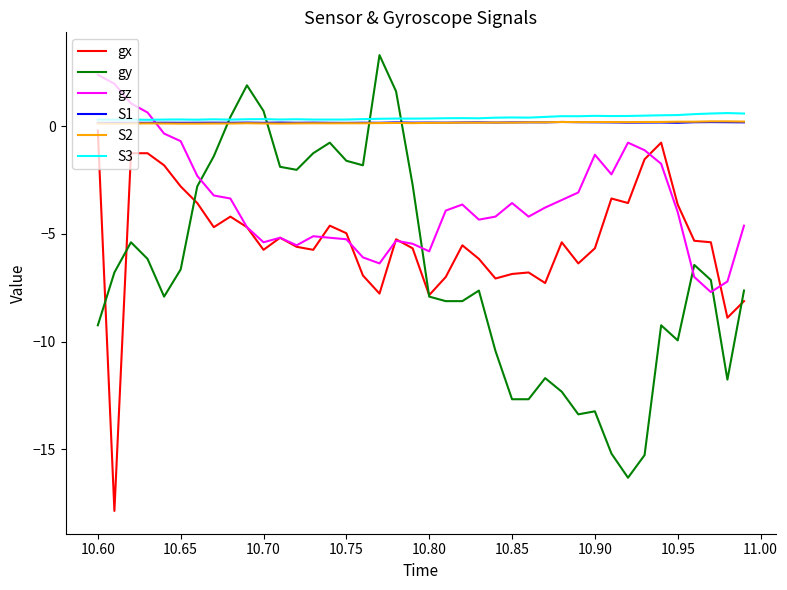

Which series has the widest spread of values?

gy